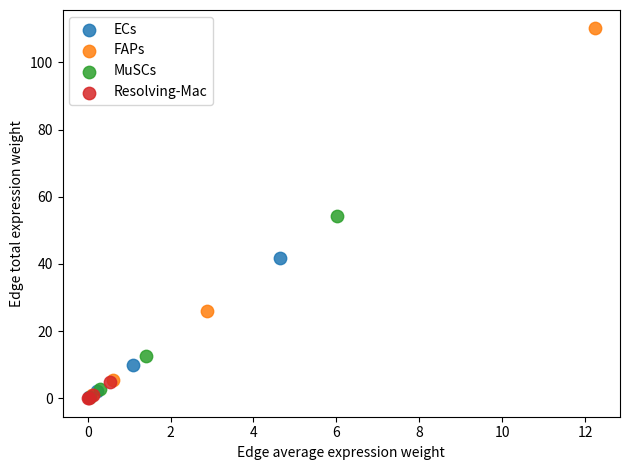

Which series contains the highest Y value?

FAPs